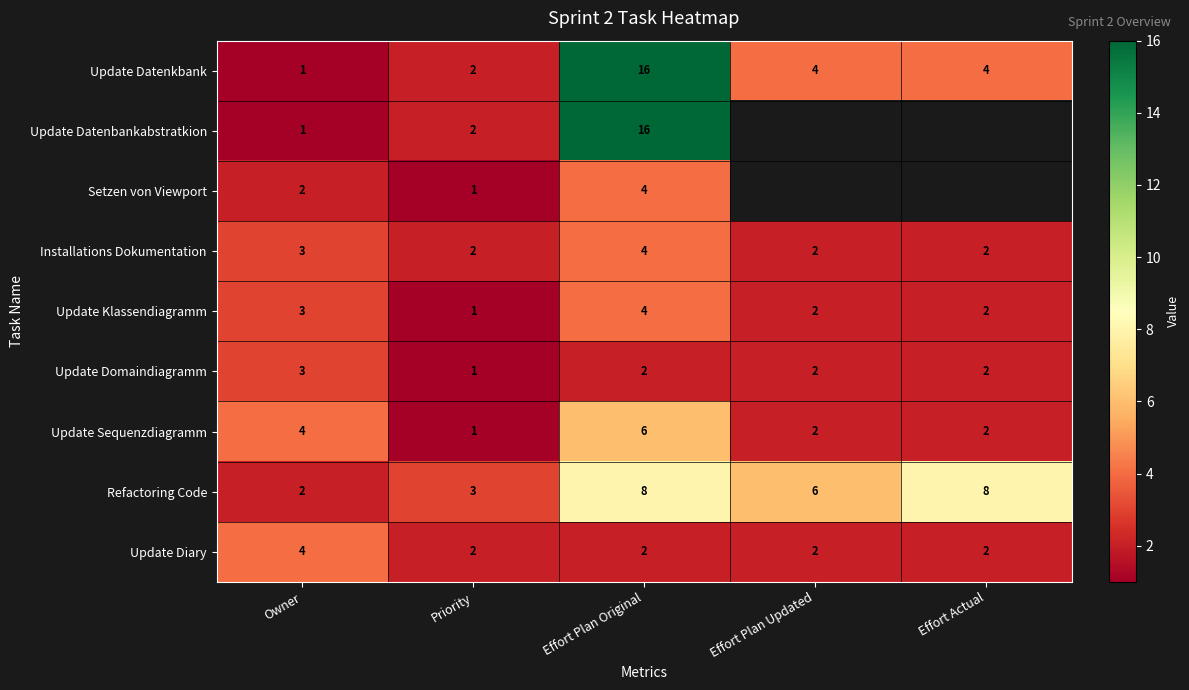

How many data points in Update Diary are above 2?

1